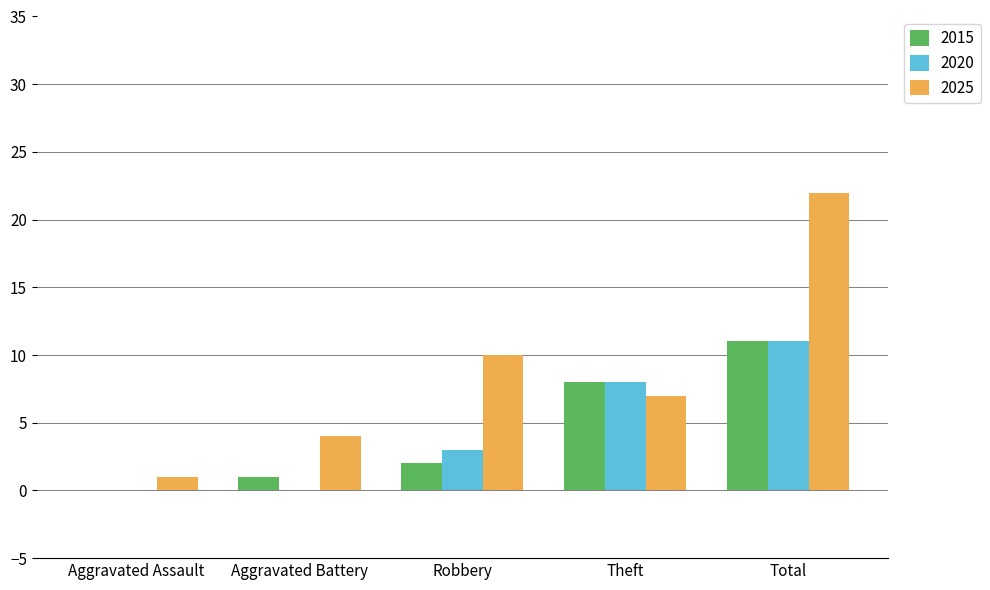

What are all the series names shown in the legend?

2015, 2020, 2025